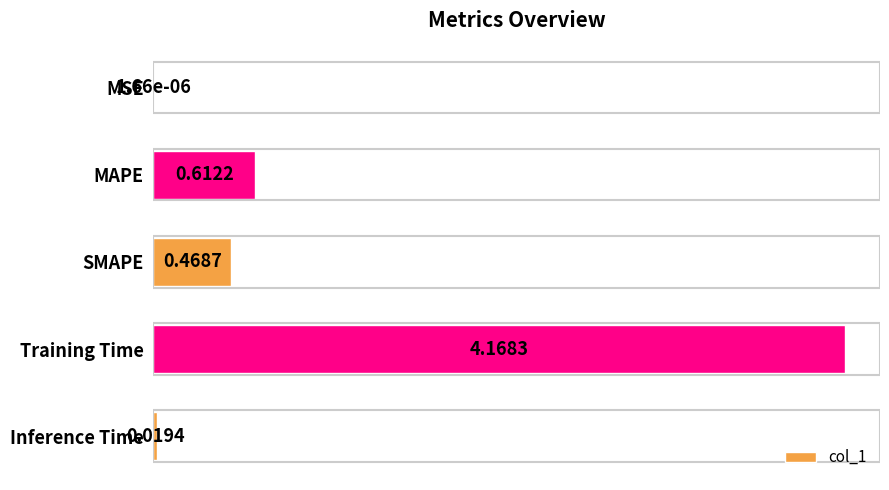

What is the sum of all values?

5.3